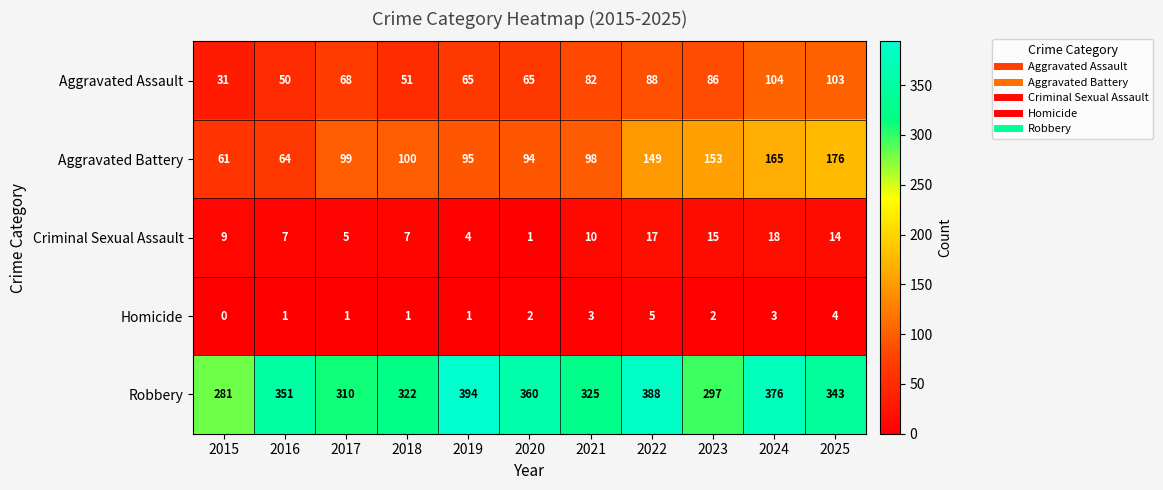

How many data points does each series have?

11